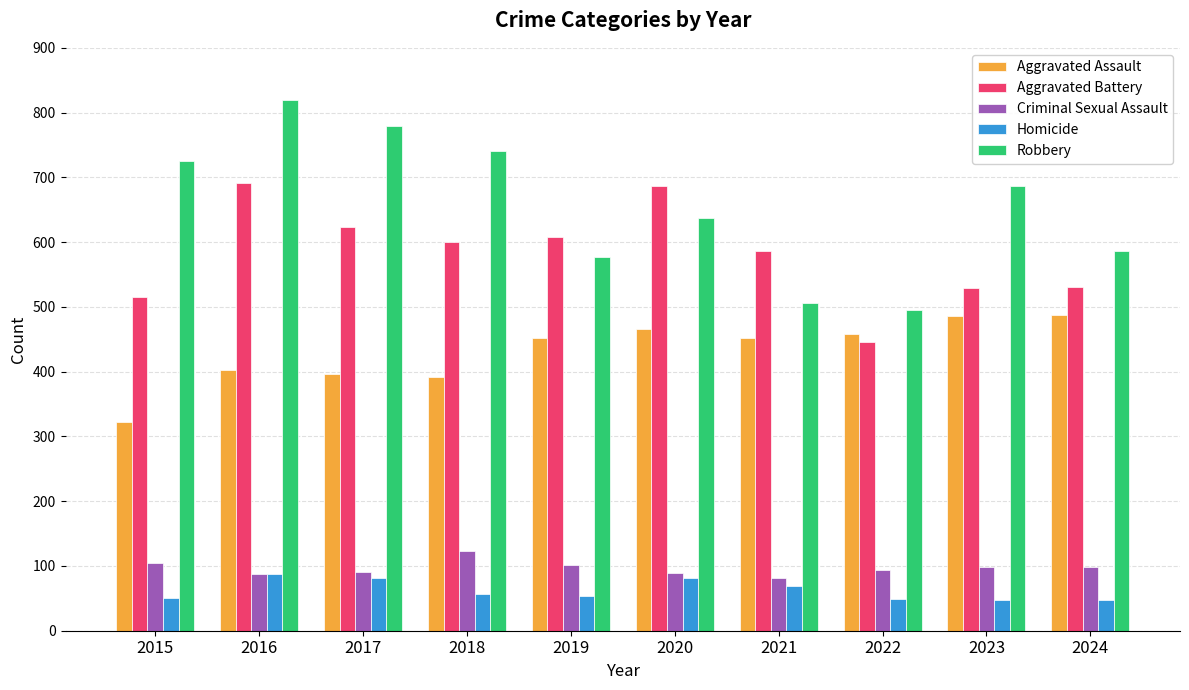

How many data points in Robbery are less than 687?

5